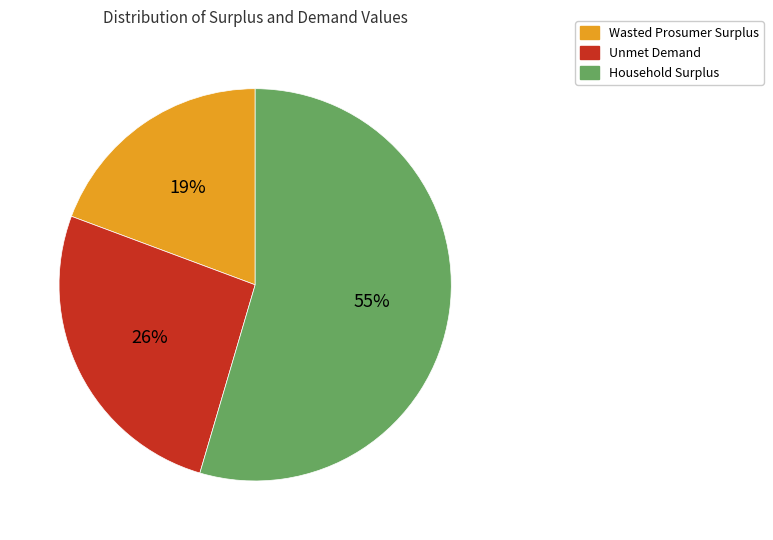

Between Unmet Demand and Household Surplus, which is larger?

Household Surplus